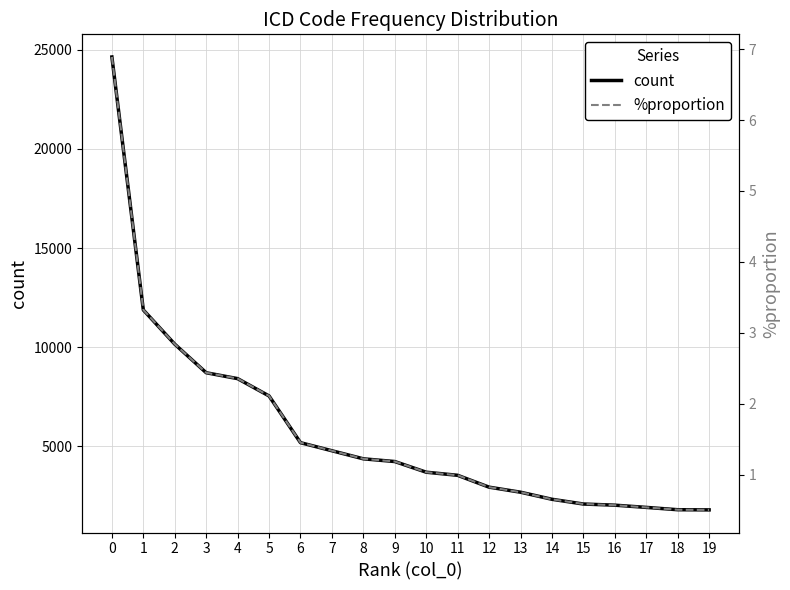

How many values in the %proportion series exceed 1?

11